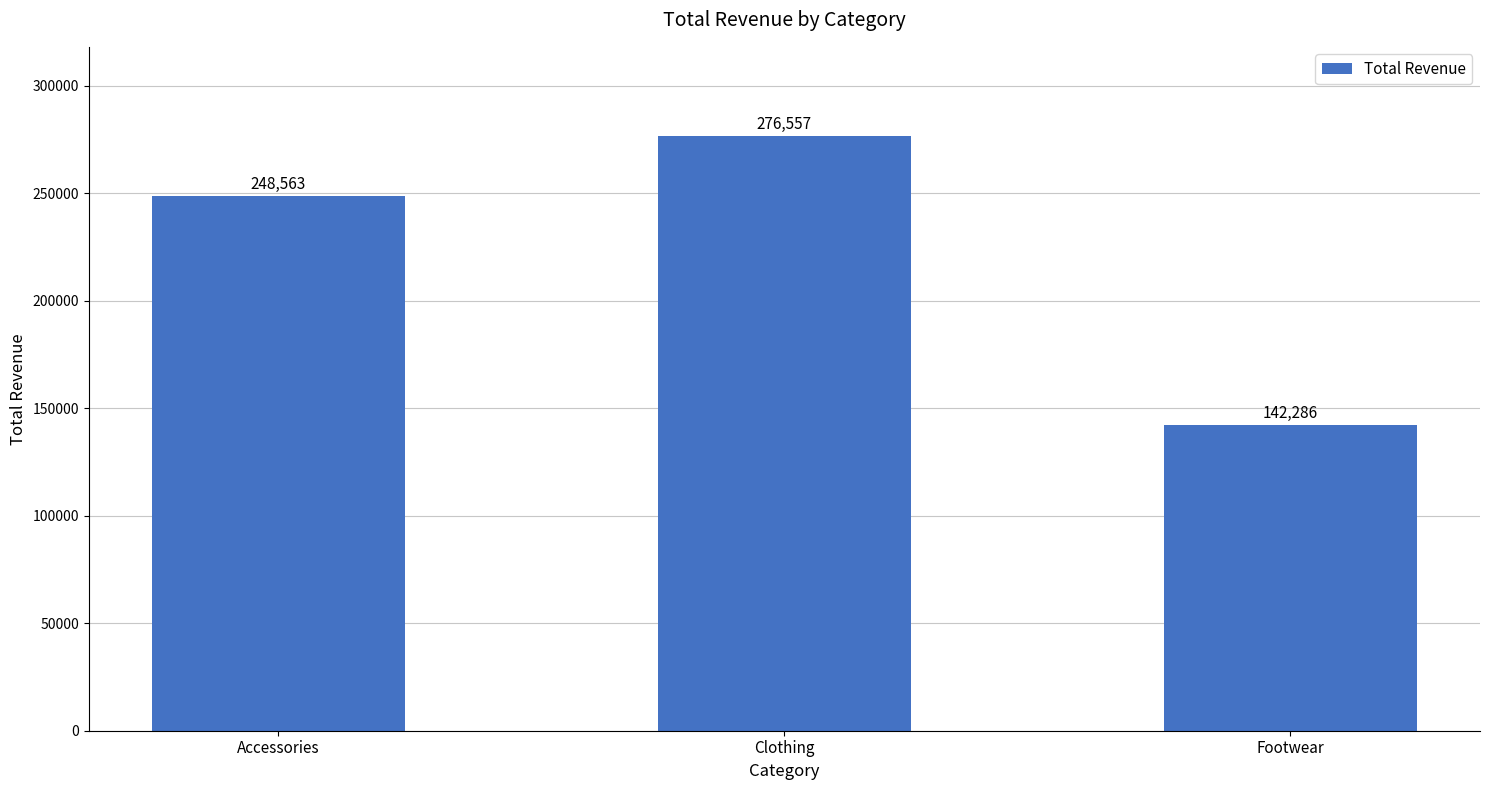

What is the label of the 1st bar from the left?

Accessories